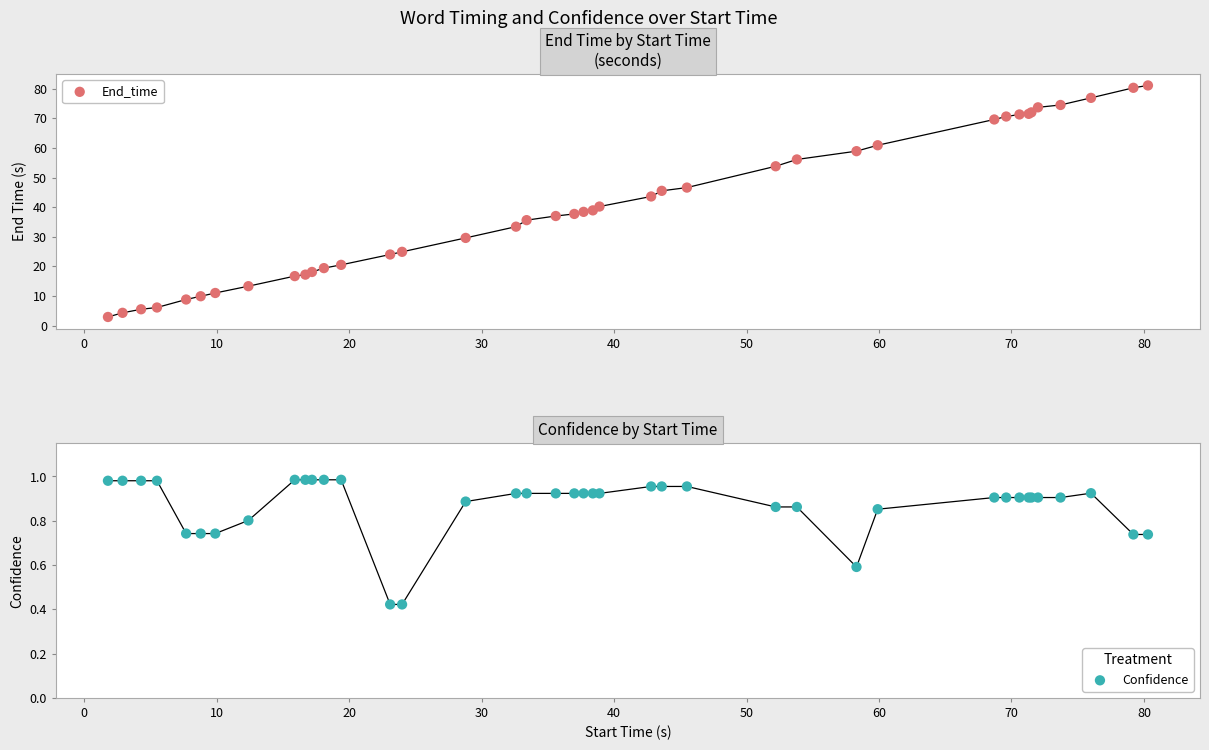

Is the value of End_time at 30 greater than the value of Confidence at 26?

Yes